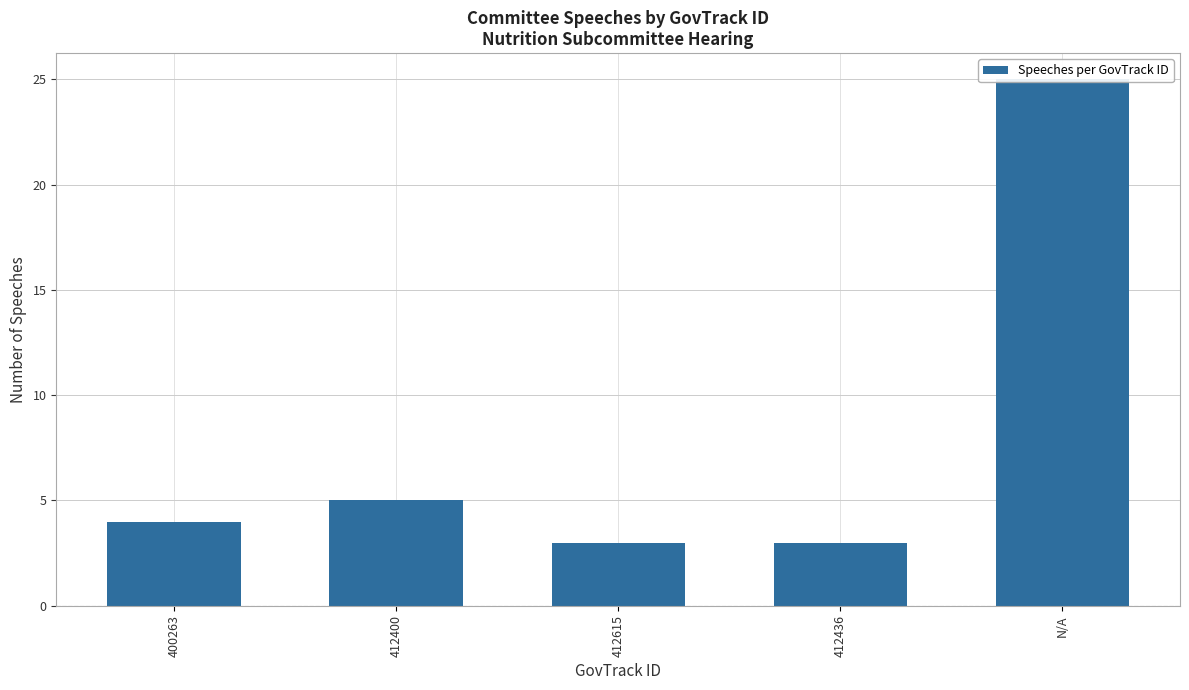

Where is the data nearest to the value 14?

412400